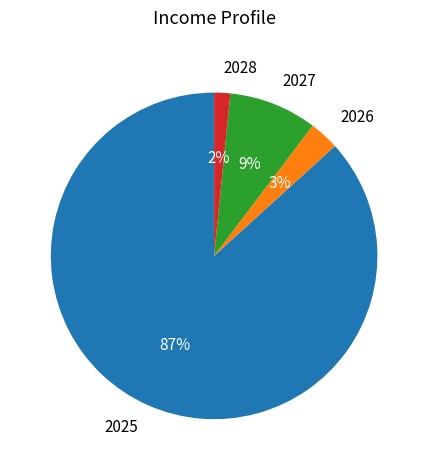

Count the number of slices in the pie.

4